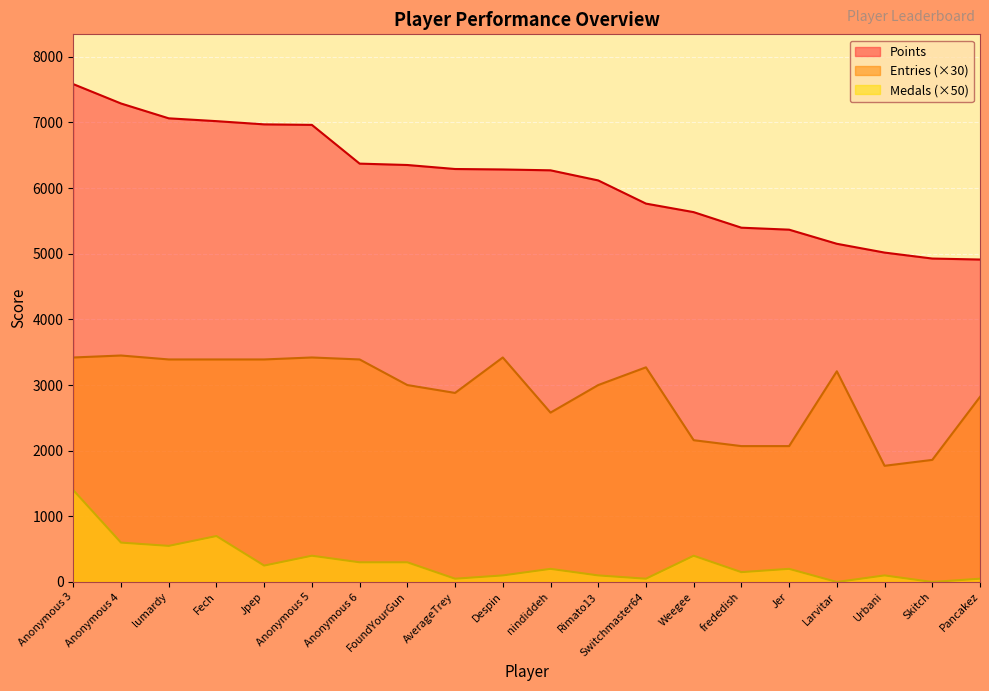

How many data points does each series have?

20